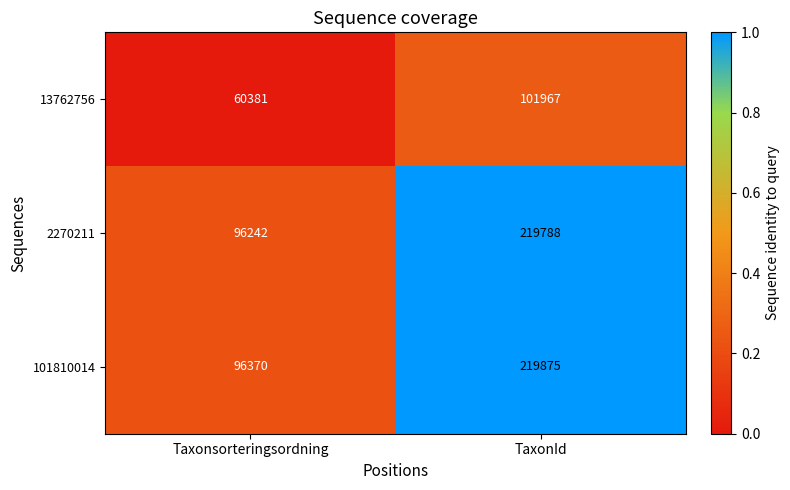

Rank the series by their maximum value, from lowest to highest.

13762756, 2270211, 101810014